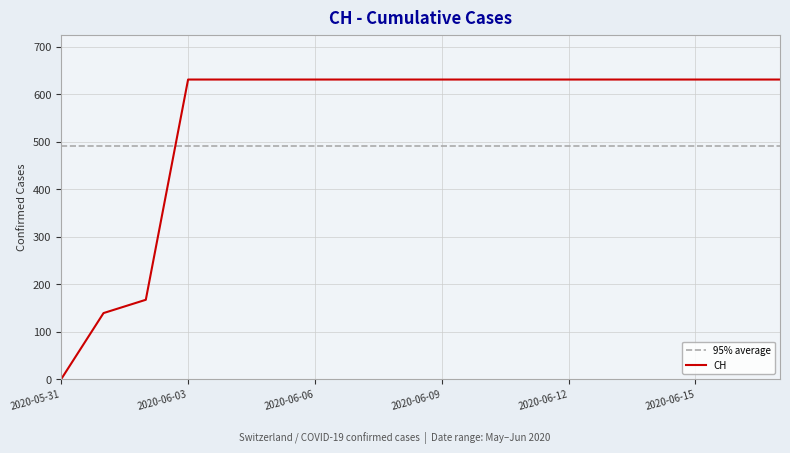

What is the sum of all values?

9771